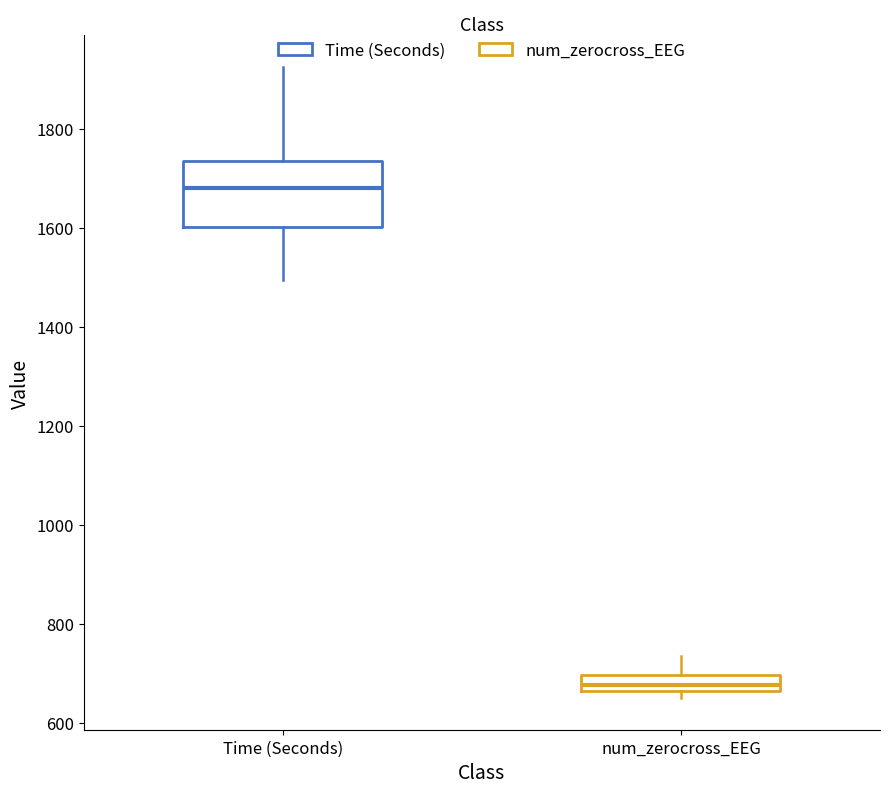

Comparing the boxes themselves (not the whiskers), which one is the tallest?

Time (Seconds)